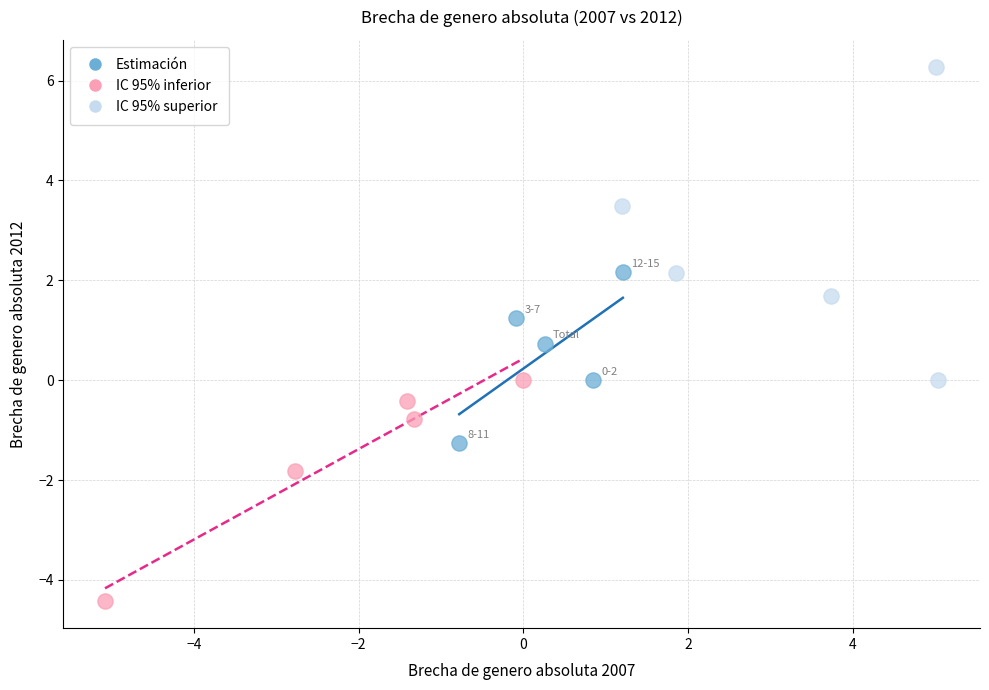

Which series contains the highest Y value?

IC 95% superior